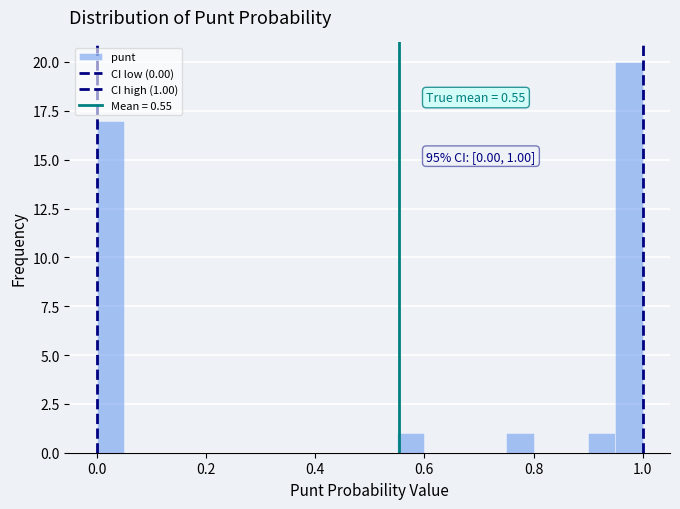

Read against the x-axis, roughly where is the centre of the tallest bar?

0.98